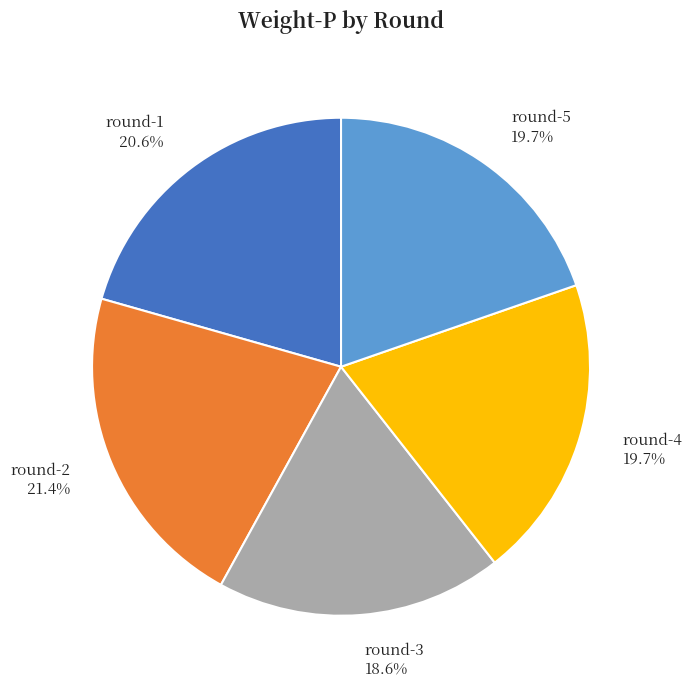

Which slice is the smallest?

round-3